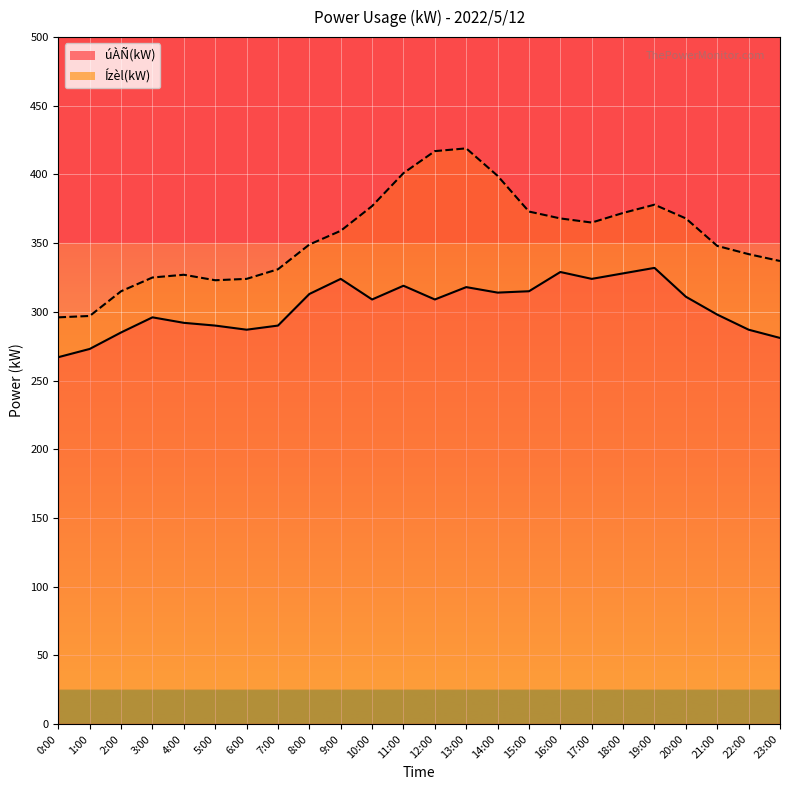

Where is the first local maximum for Ízèl(kW)?

4:00